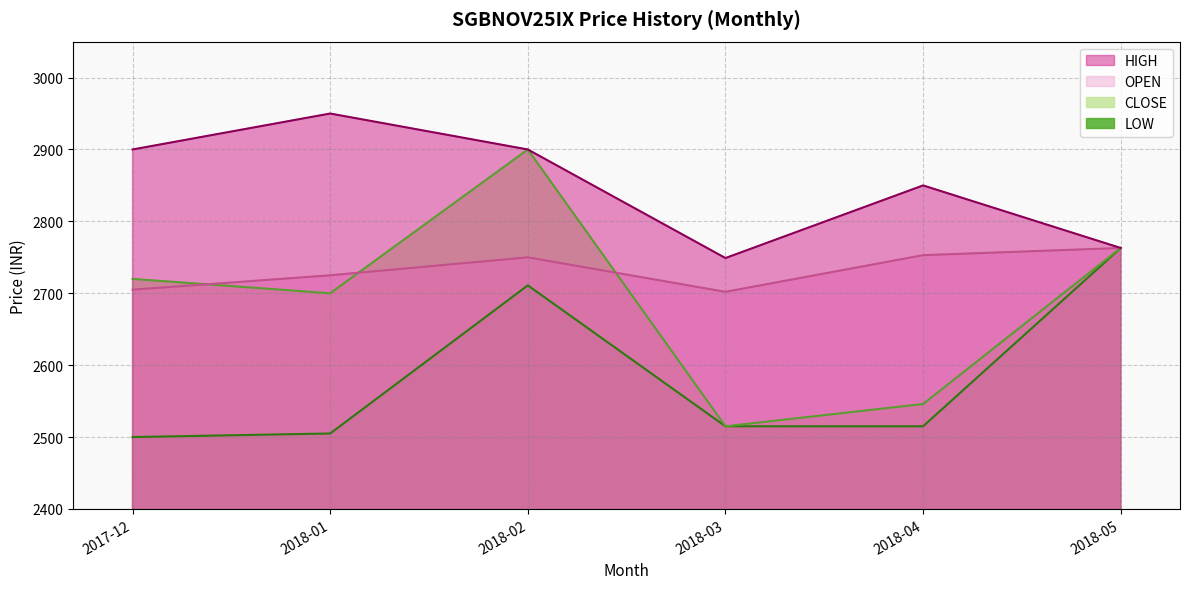

Which series has the largest total across all categories?

HIGH